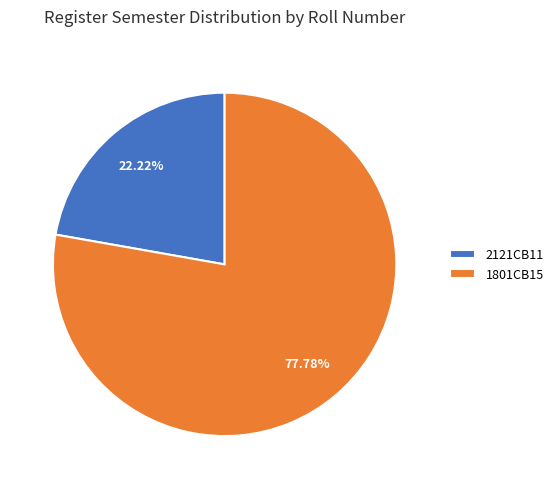

How much of the chart is everything except 2121CB11?

77.8%